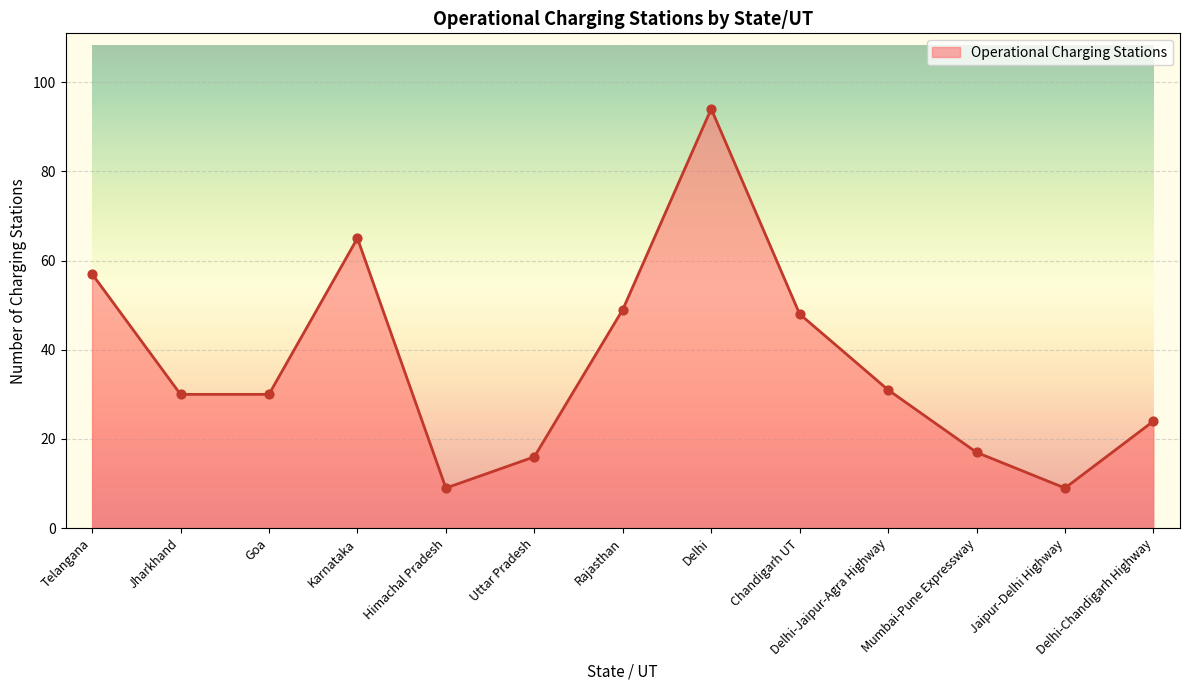

What is the change in value from Telangana to Delhi?

+37